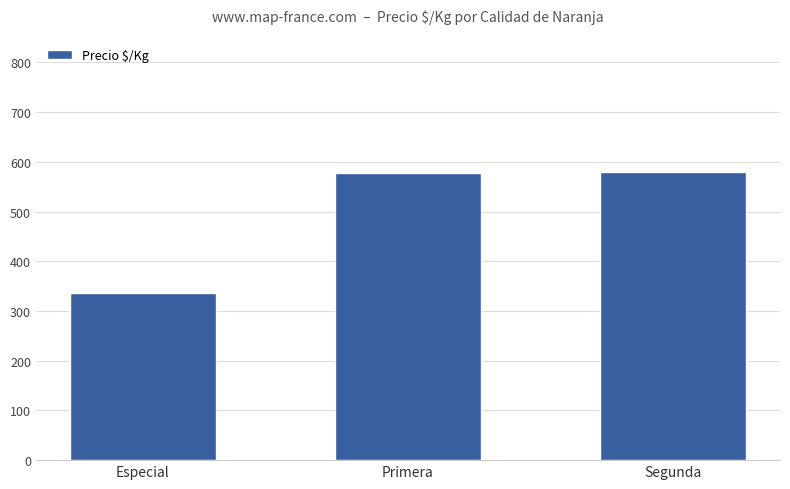

What is the value of the 3rd bar from the left?

580